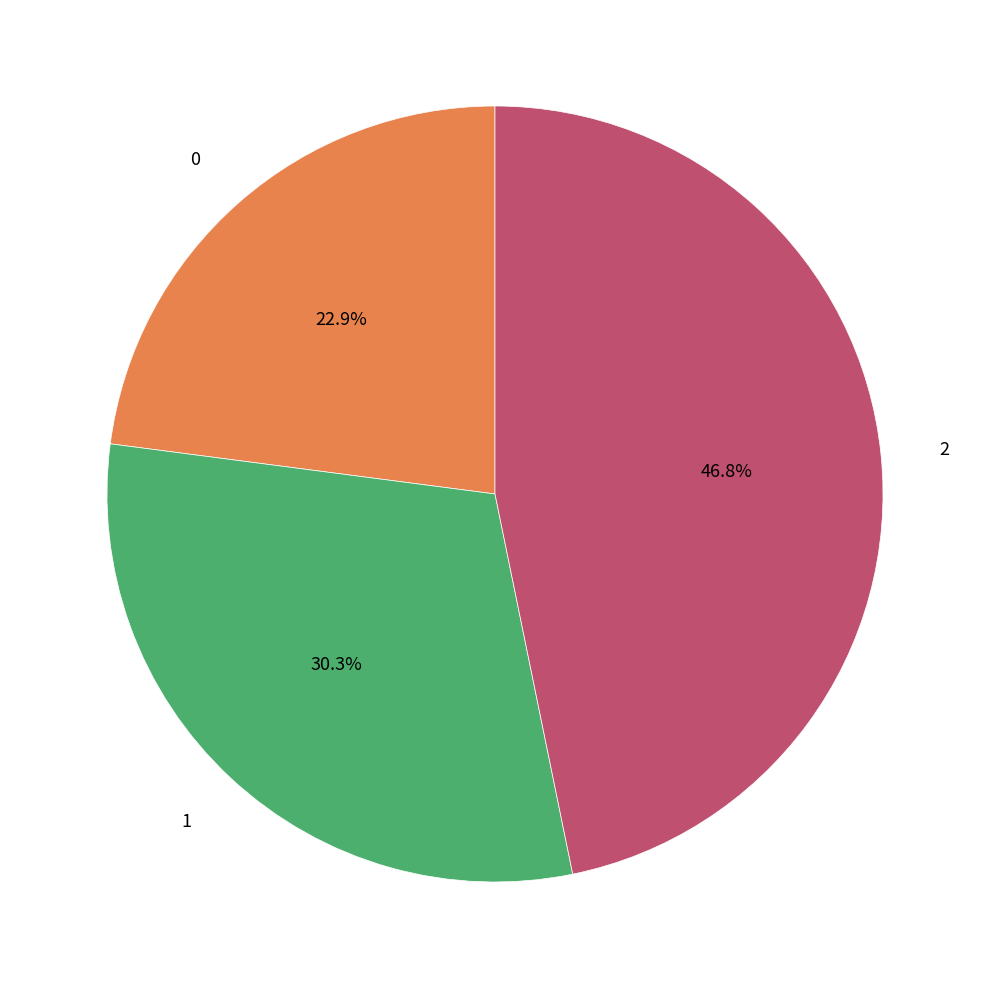

Is 0 the majority of the pie?

No